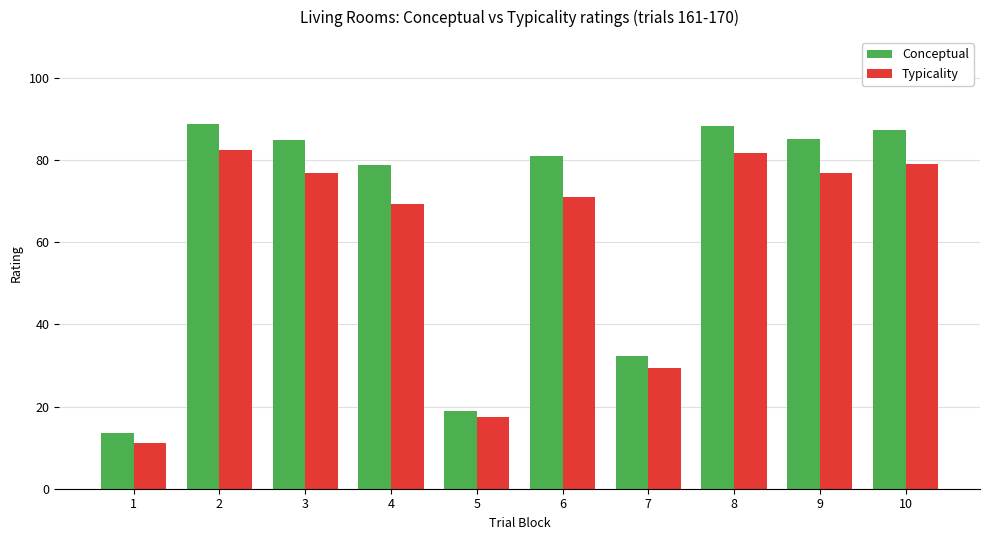

True or false: Typicality has a value of 76.9 at 9.

True